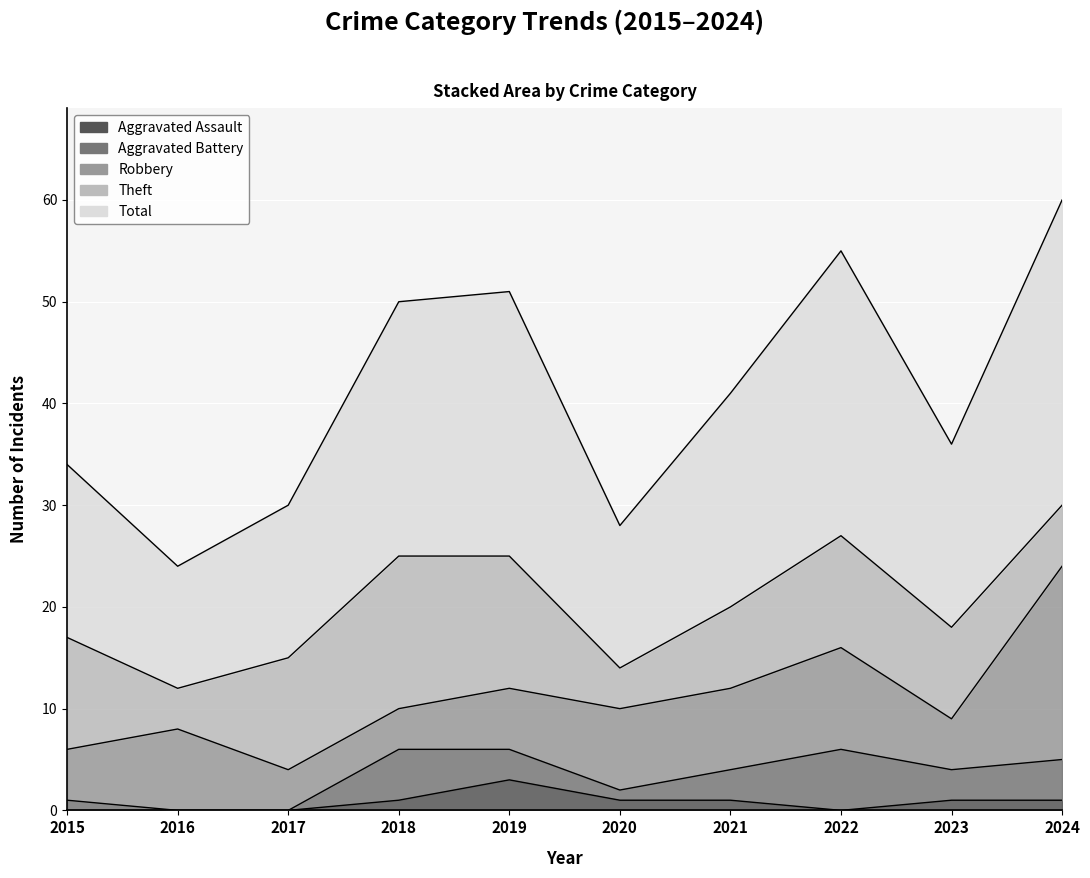

What is the lowest value of the Robbery series?

4